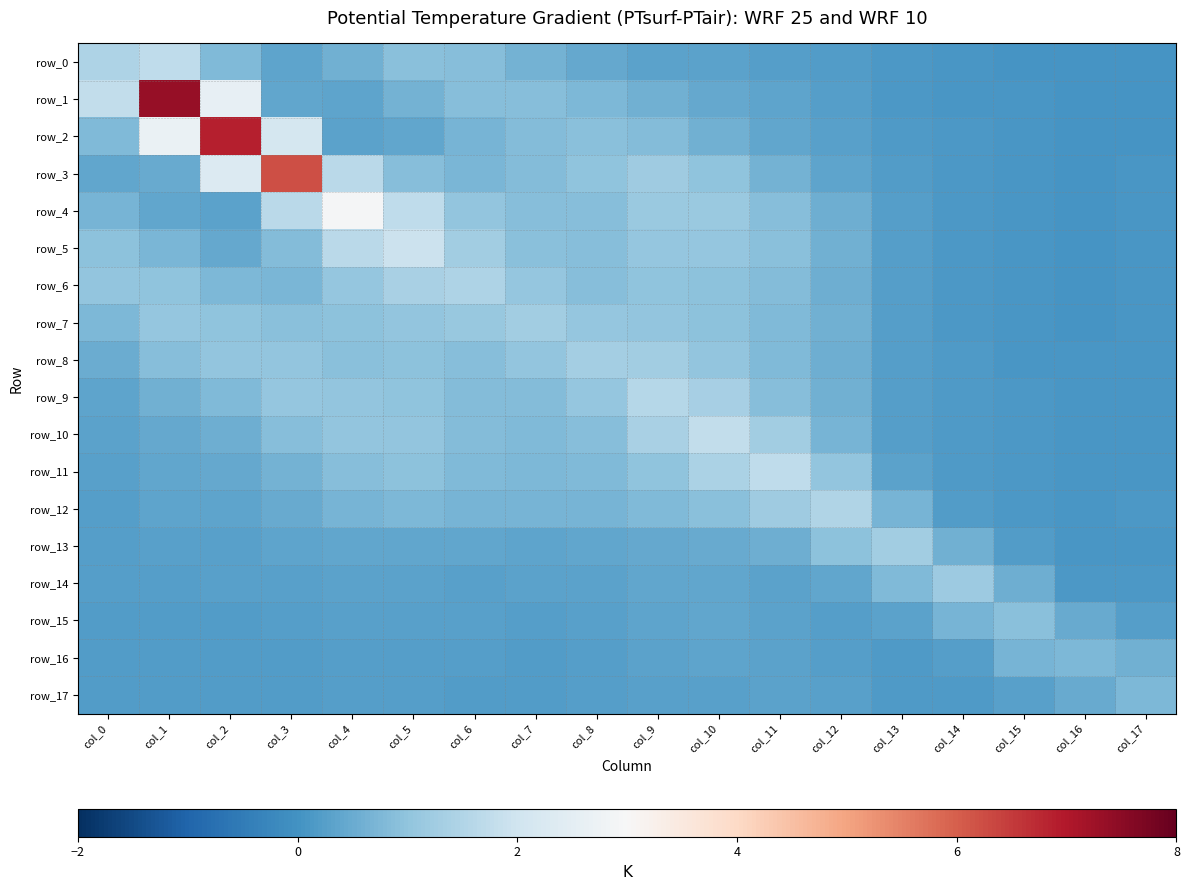

Which has a higher value, col_0 or col_11?

col_0